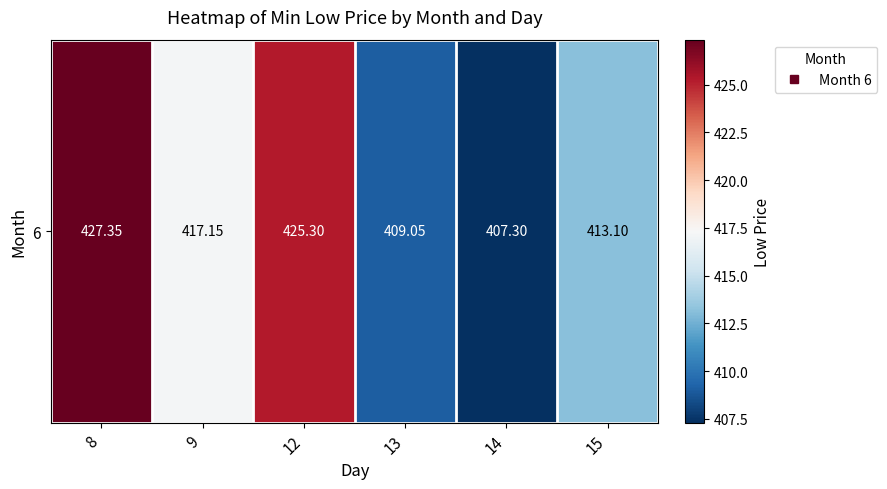

What is the smallest value displayed?

407.3